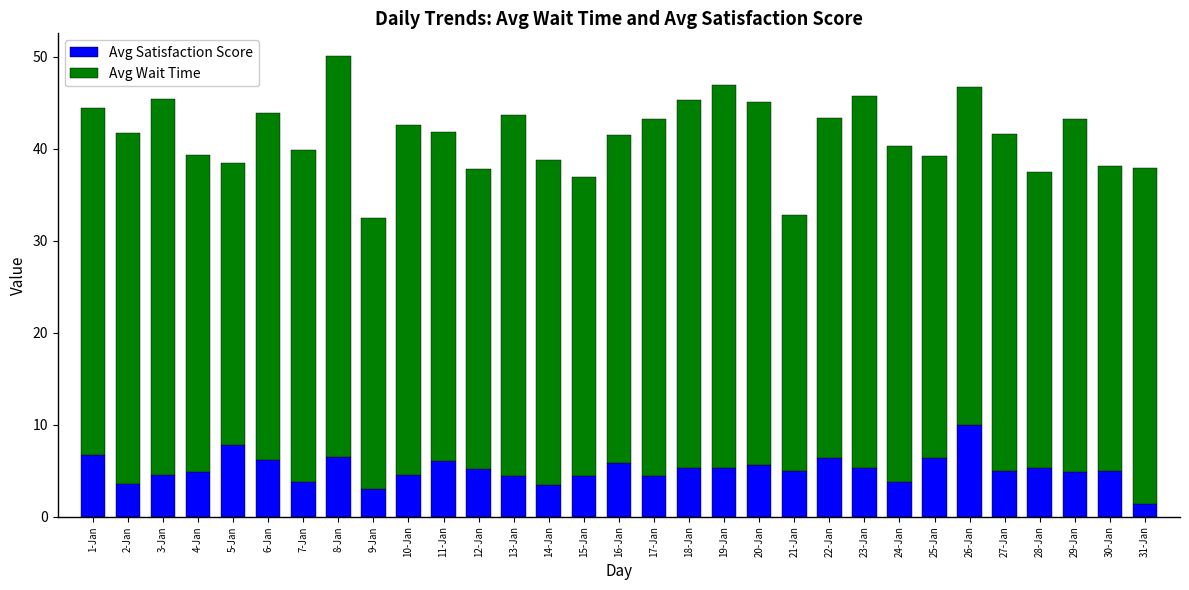

At which category is the sum across all series the highest?

8-Jan